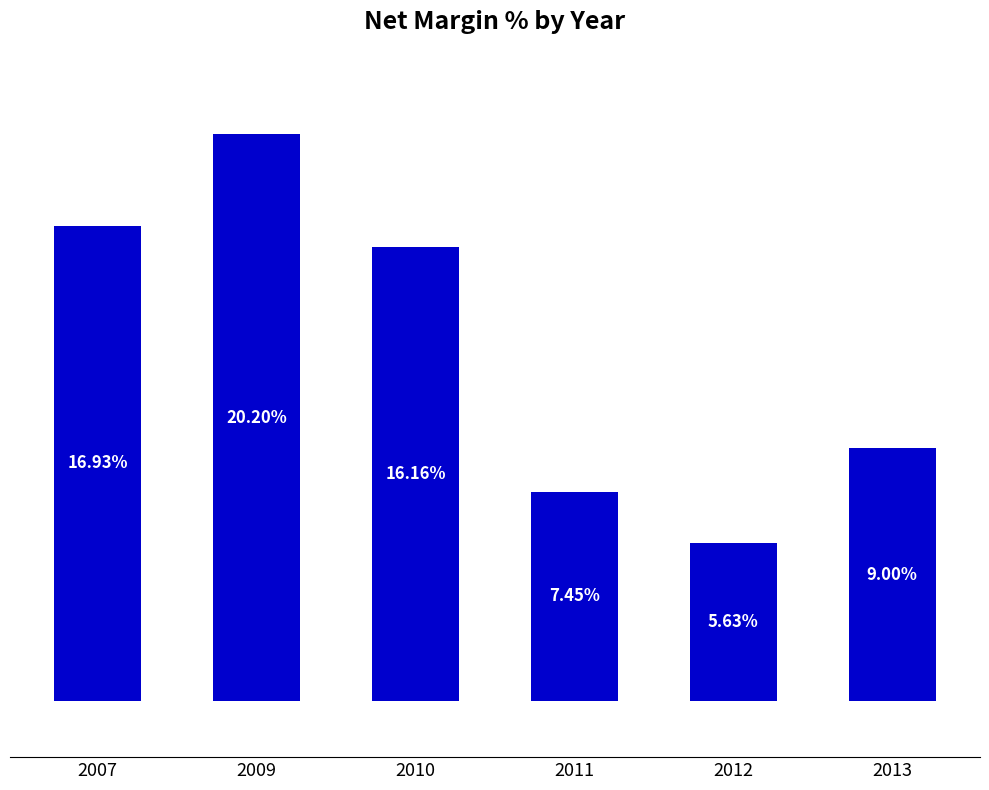

Rank the categories by value from lowest to highest.

2012, 2011, 2013, 2010, 2007, 2009